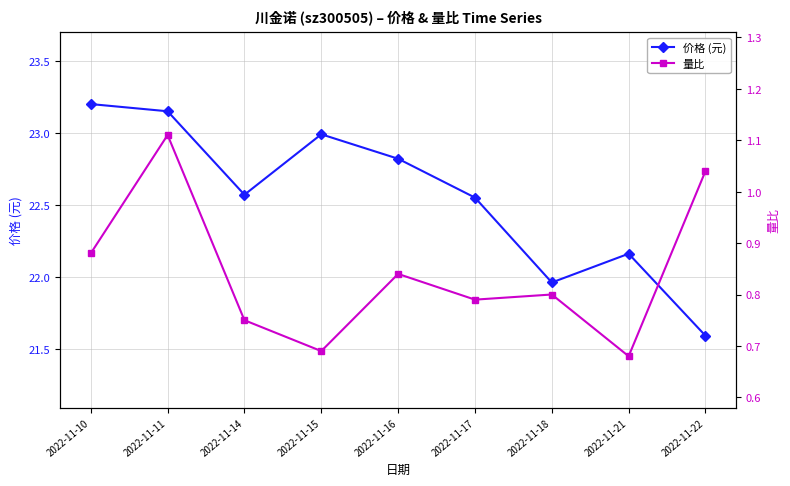

Reading left to right, list all the values displayed in this chart.

价格 (元): 2022-11-10=23.2	2022-11-11=23.1	2022-11-14=22.6	2022-11-15=23.0	2022-11-16=22.8	2022-11-17=22.6	2022-11-18=22.0	2022-11-21=22.2	2022-11-22=21.6
量比: 2022-11-10=0.9	2022-11-11=1.1	2022-11-14=0.8	2022-11-15=0.7	2022-11-16=0.8	2022-11-17=0.8	2022-11-18=0.8	2022-11-21=0.7	2022-11-22=1.0